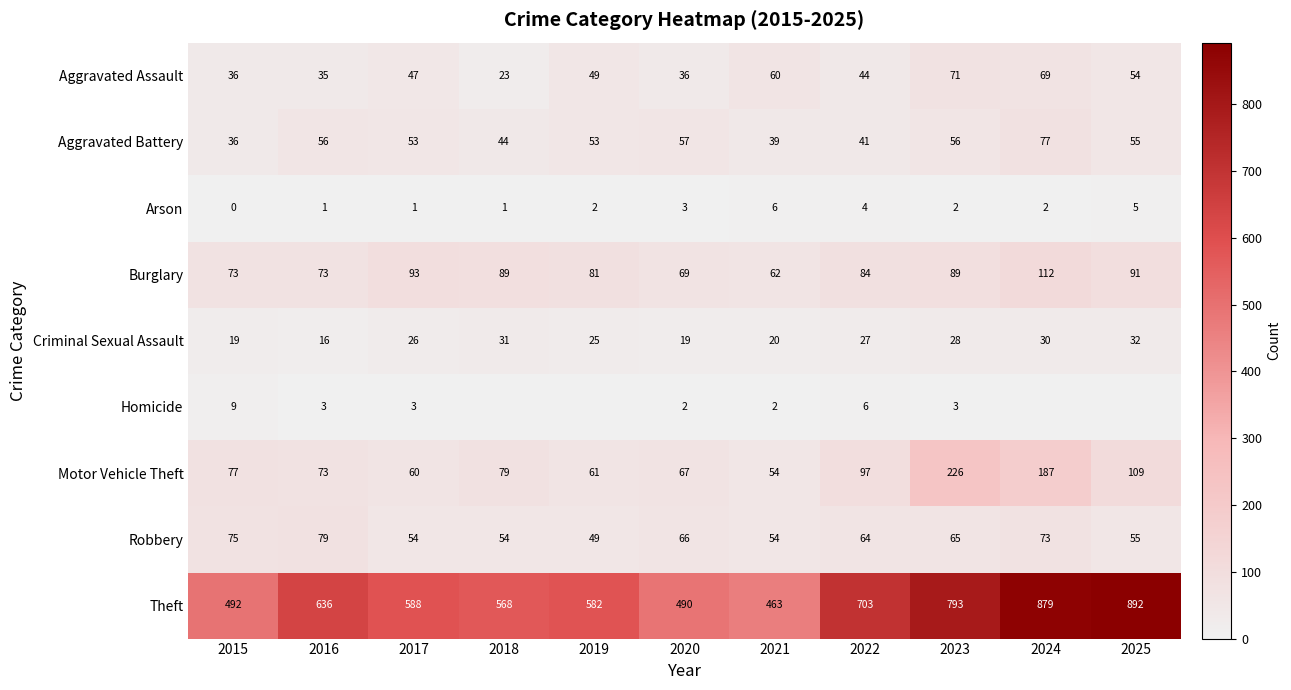

Which series has the widest spread of values?

Theft